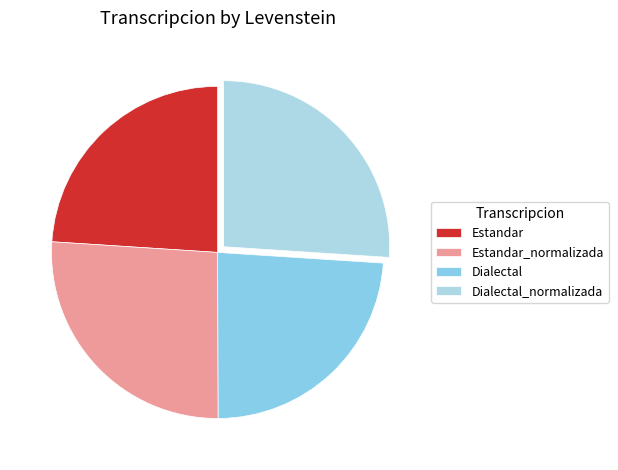

How many segments does this pie chart have?

4